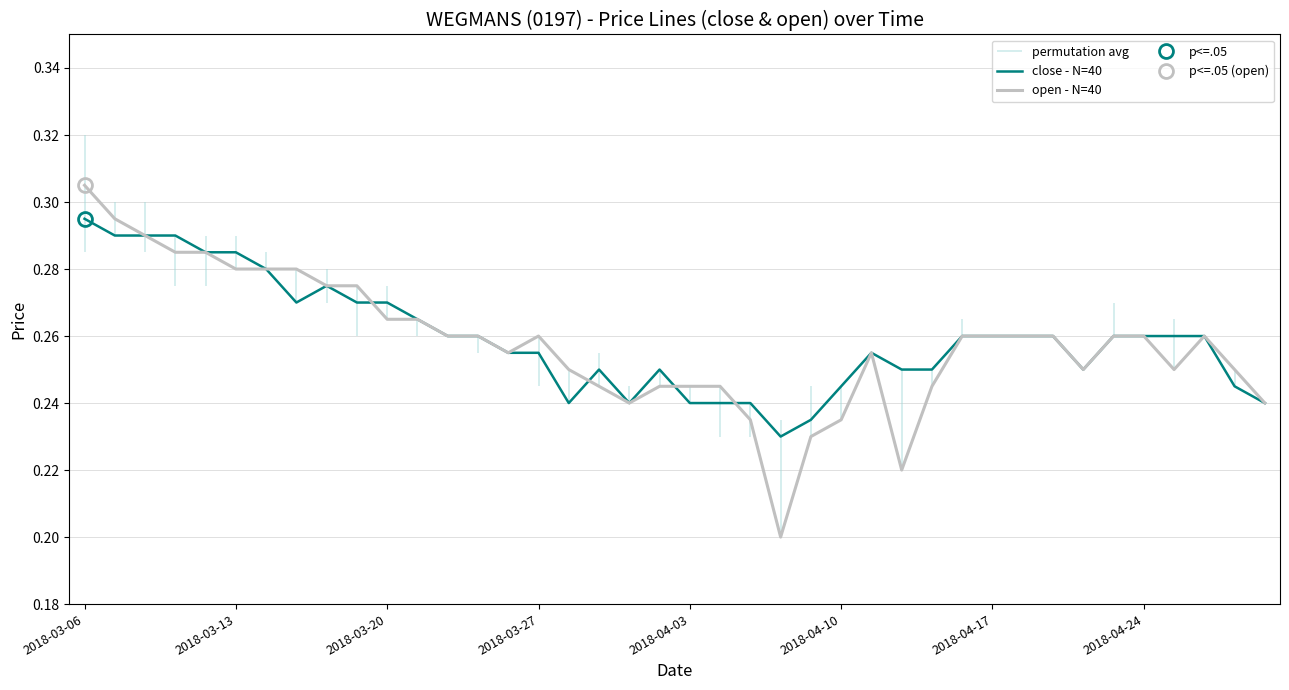

The close - N=40 series shows 0.1 at 27. True or false?

False